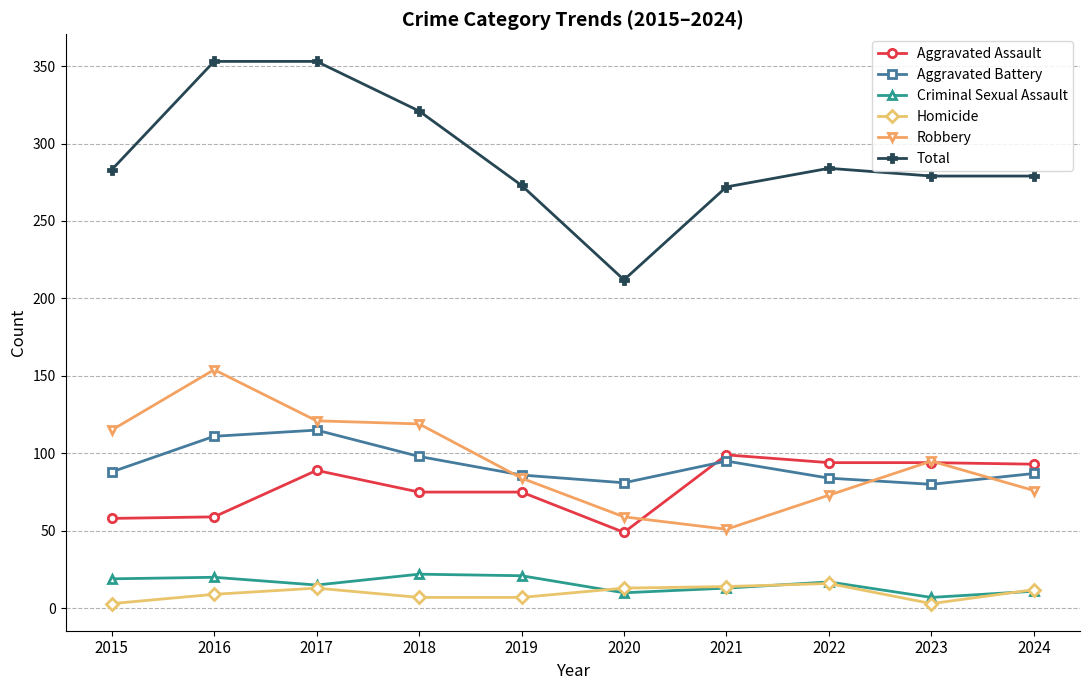

What is the difference between the highest and lowest values at 2021?

259